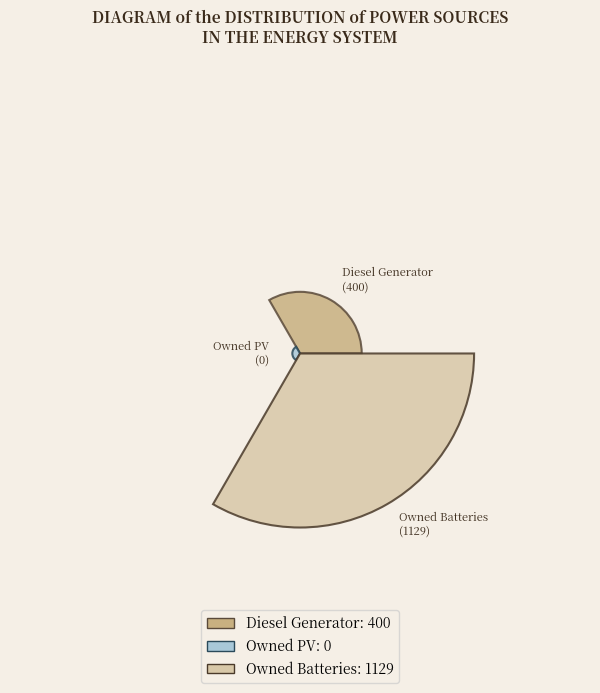

Count the number of slices in the pie.

3